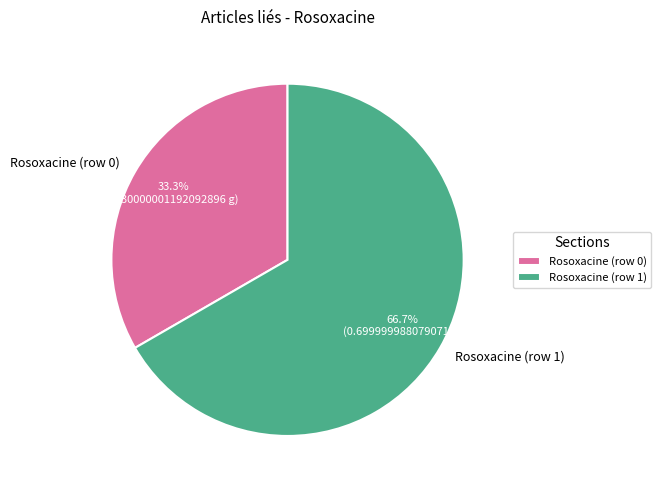

Rank the categories by value from highest to lowest.

Rosoxacine (row 1), Rosoxacine (row 0)